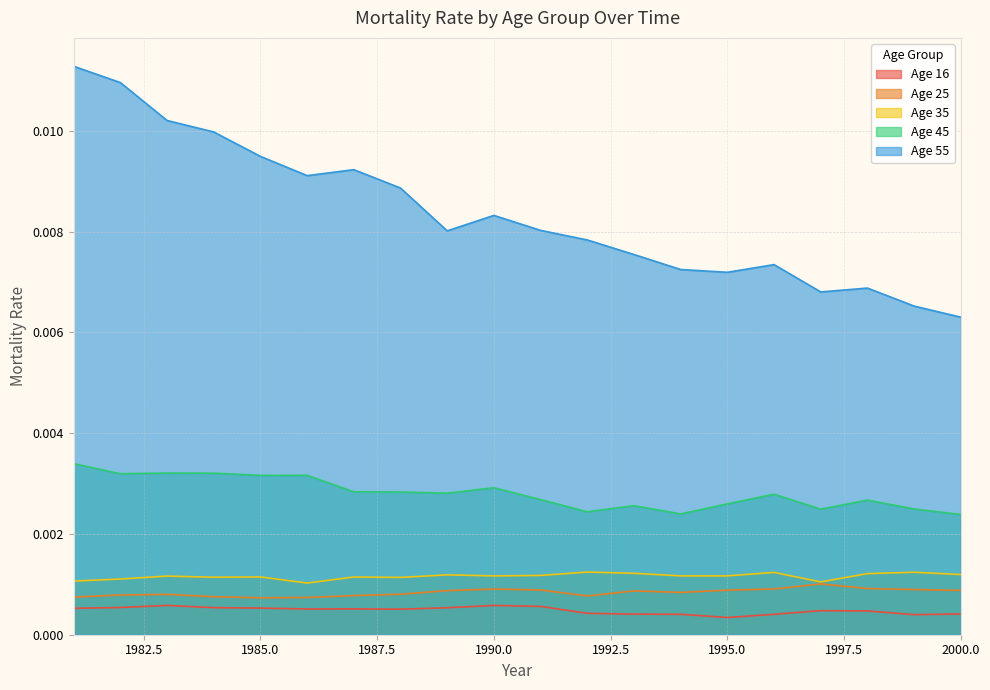

Is the value of Age 55 at 1991 greater than the value of Age 35 at 1993?

Yes